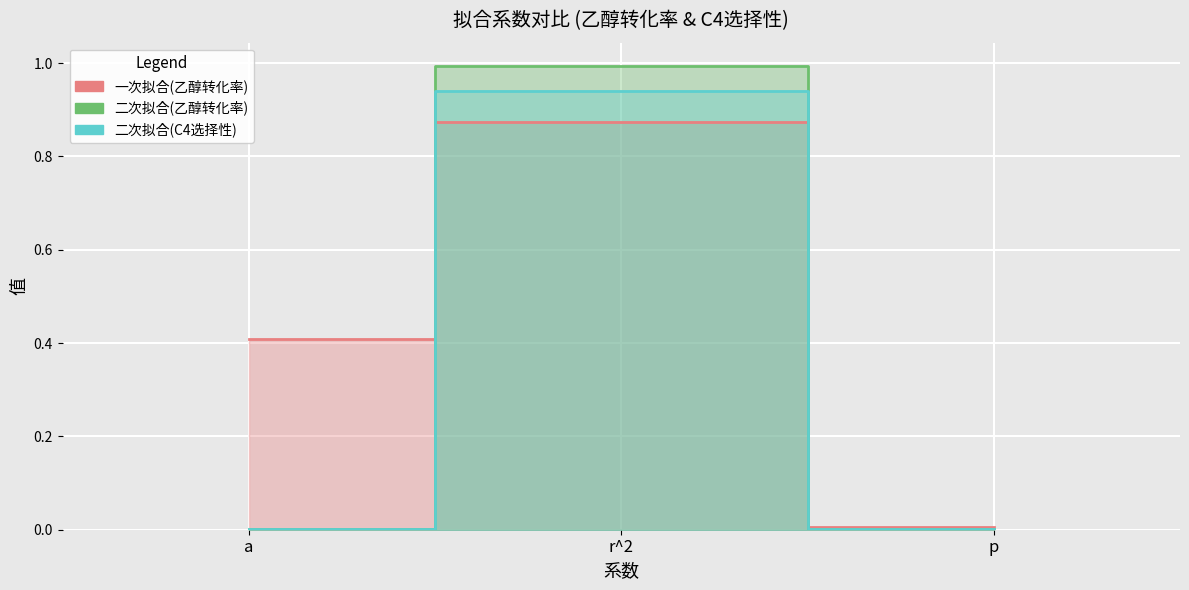

What is the label of the 1st point from the right?

p